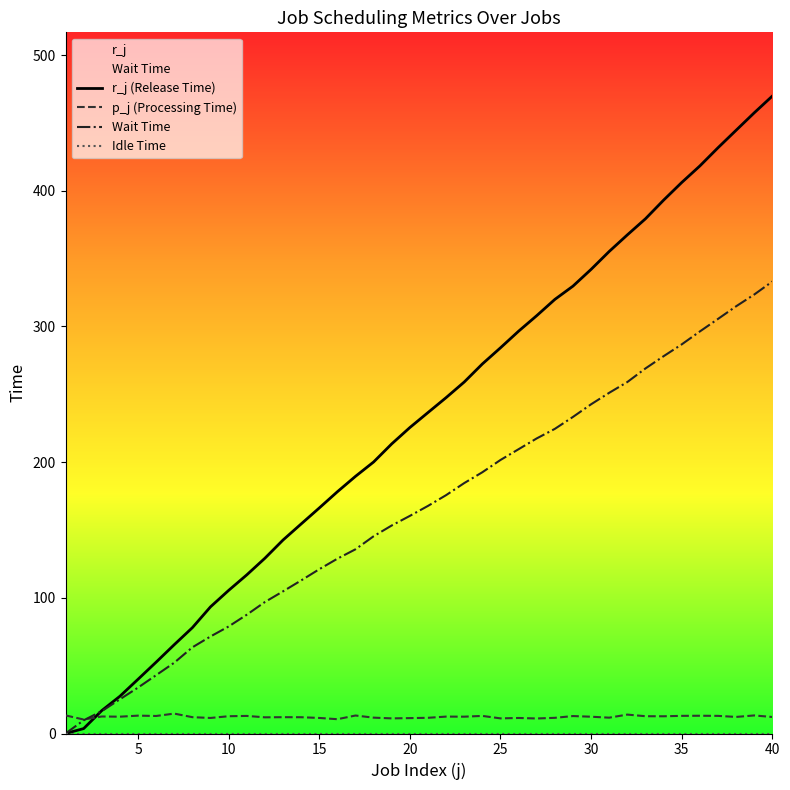

What is the difference between the maximum and minimum values in the Wait Time series?

333.1